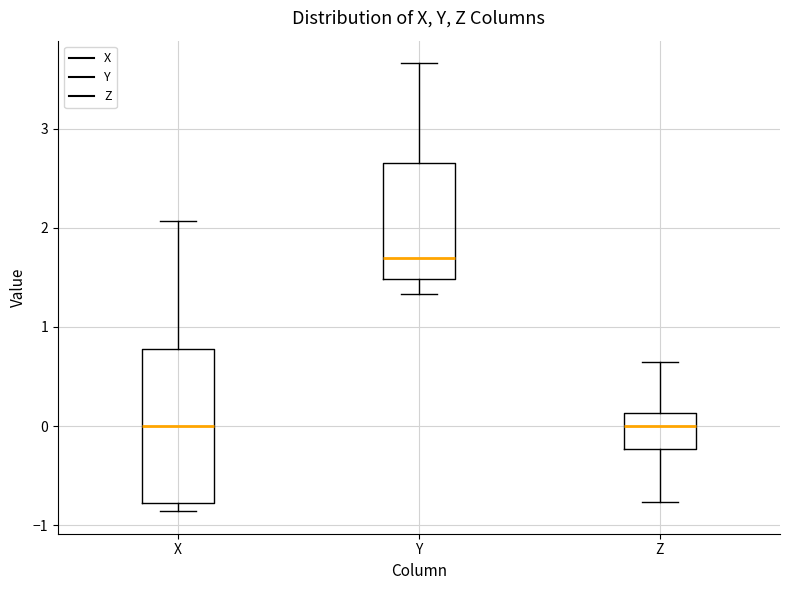

Where does the lower whisker of the box for Z end on the y-axis? The values are not printed on the chart, so give them approximately, as read against the axis.

-0.8